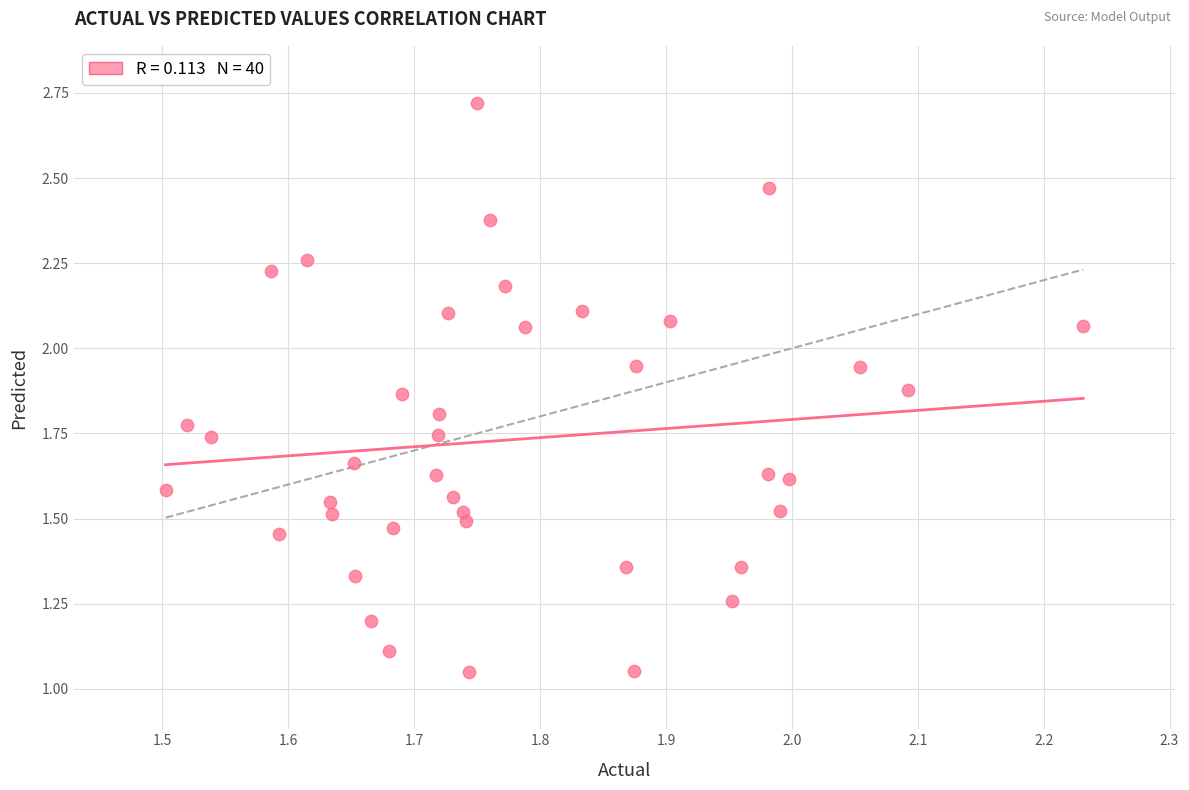

What is the range of X values (max minus min)?

0.7